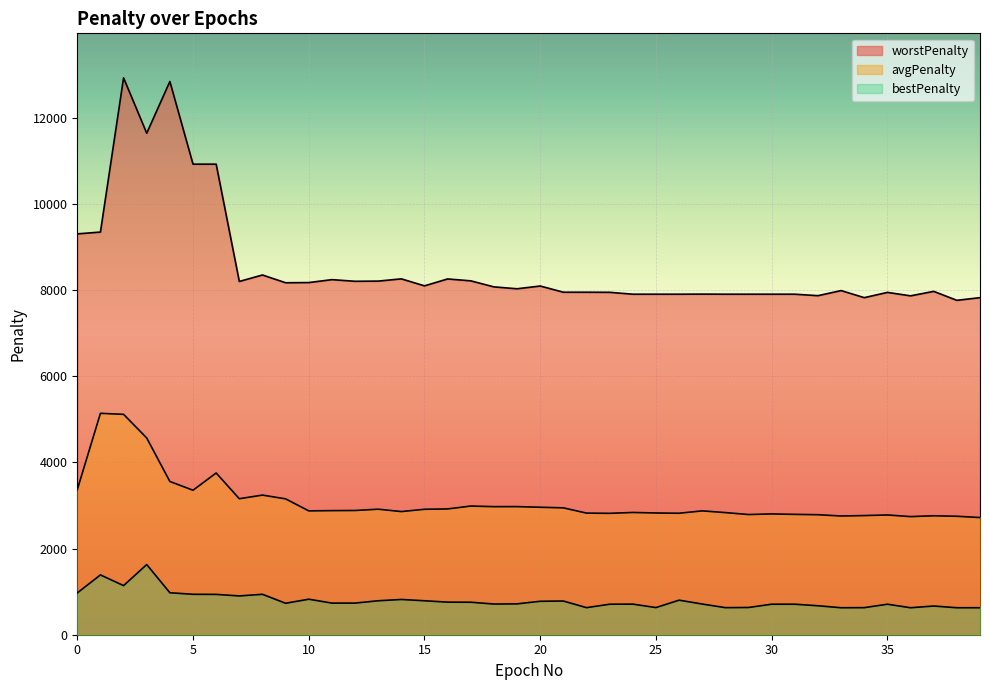

What is the value of the avgPenalty point at the 28th from the left?

2874